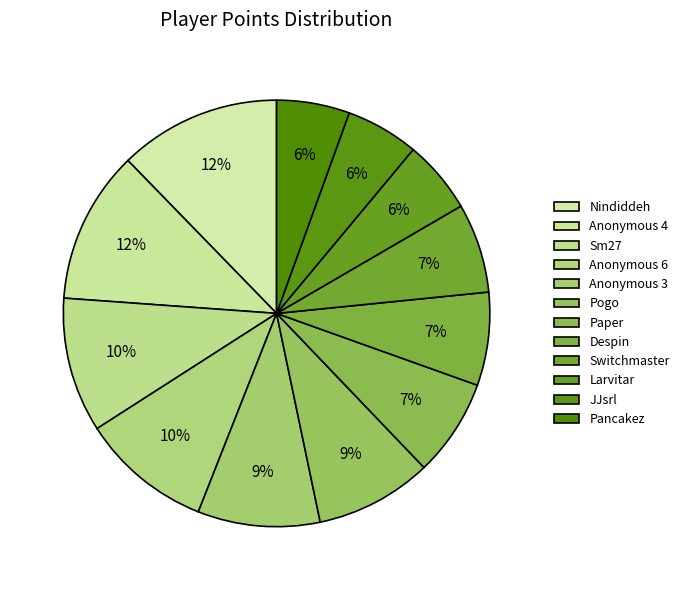

What is the change in value from Anonymous 3 to Pogo?

-20